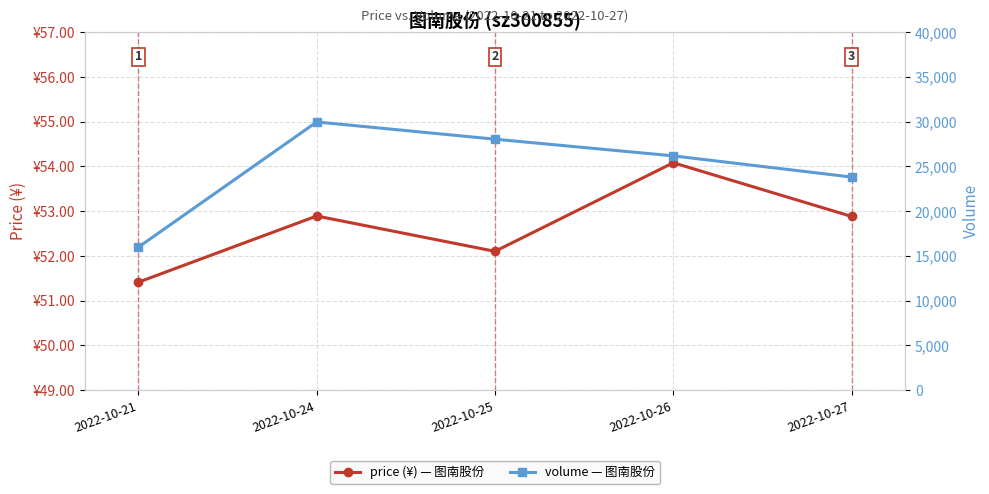

Reading right to left, transcribe all the data shown in this chart.

price: 2022-10-27=52.9	2022-10-26=54.1	2022-10-25=52.1	2022-10-24=52.9	2022-10-21=51.4
volume: 2022-10-27=23803.0	2022-10-26=26169.0	2022-10-25=28033.0	2022-10-24=29960.0	2022-10-21=15966.0